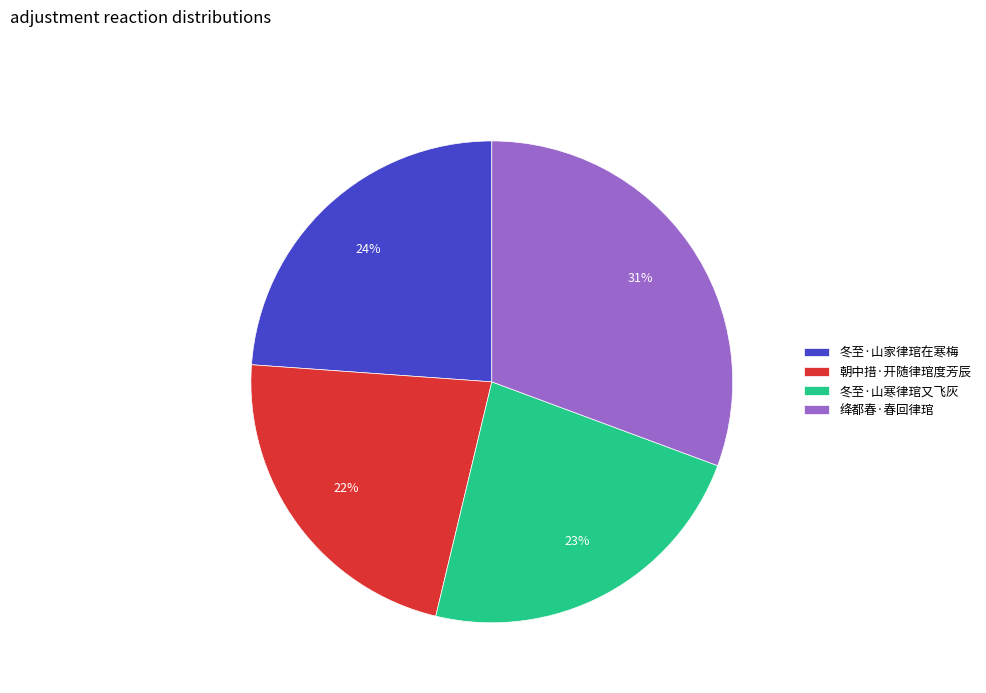

Which slice is the smallest?

朝中措·开随律琯度芳辰